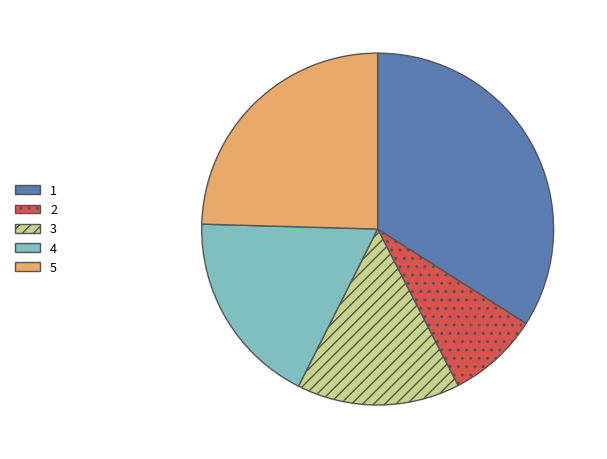

The 3 slice represents 3% of the pie. True or false?

False